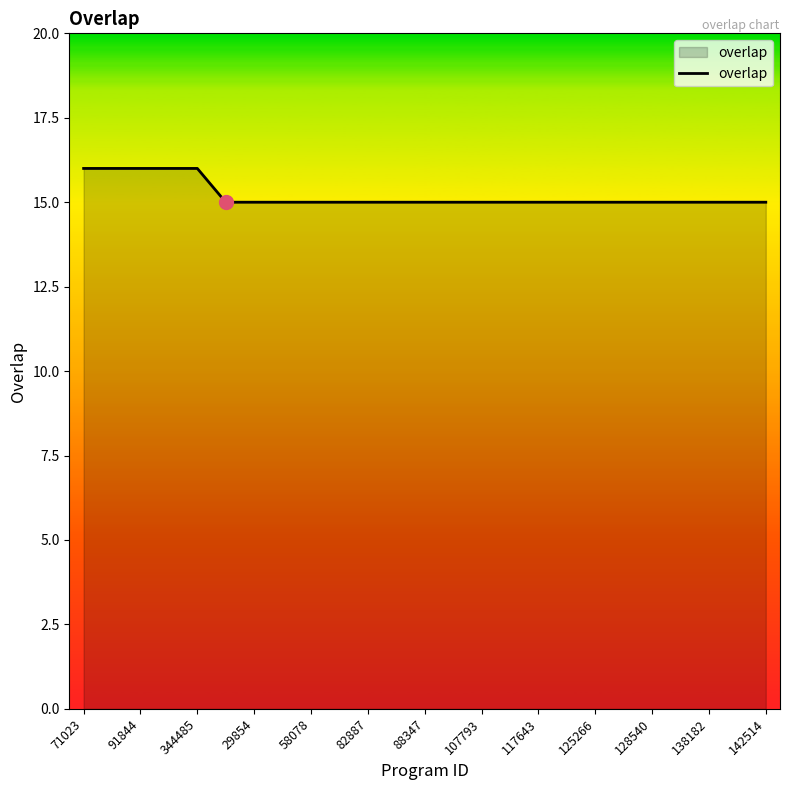

What is the maximum value shown in the chart?

16